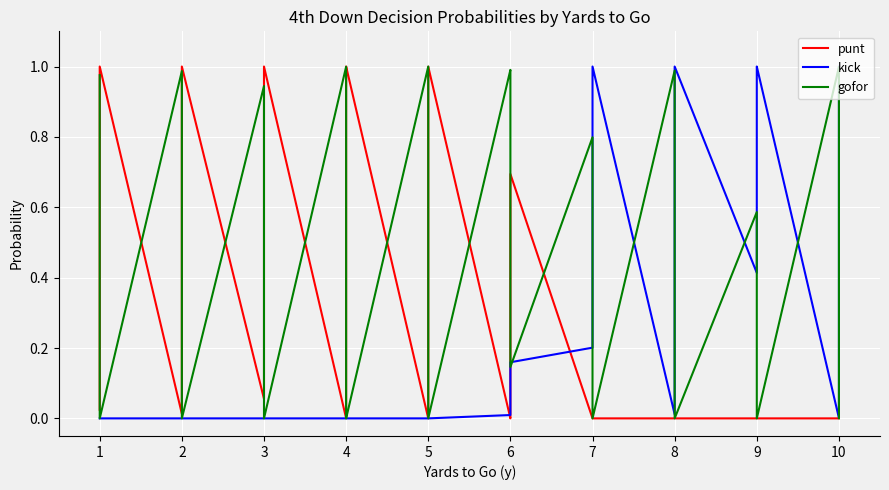

How many values in kick are above zero?

20